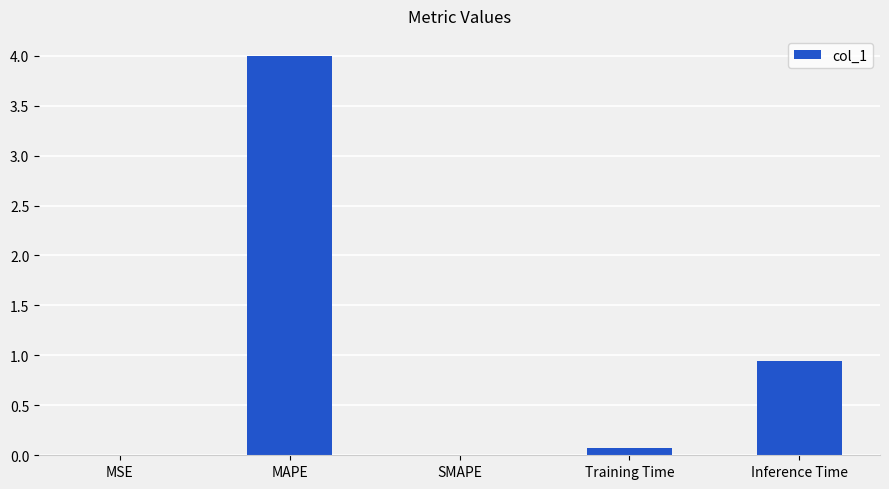

Where is the data nearest to the value 1?

Inference Time